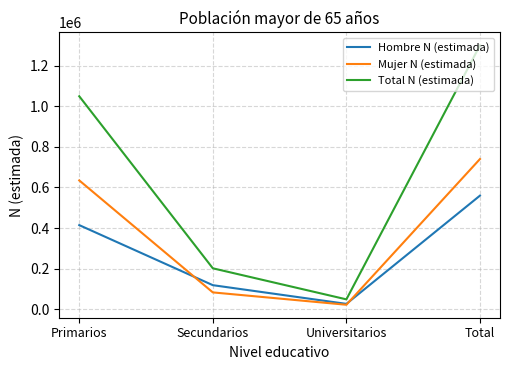

At Total, list the series in order from largest to smallest.

Total N (estimada), Mujer N (estimada), Hombre N (estimada)